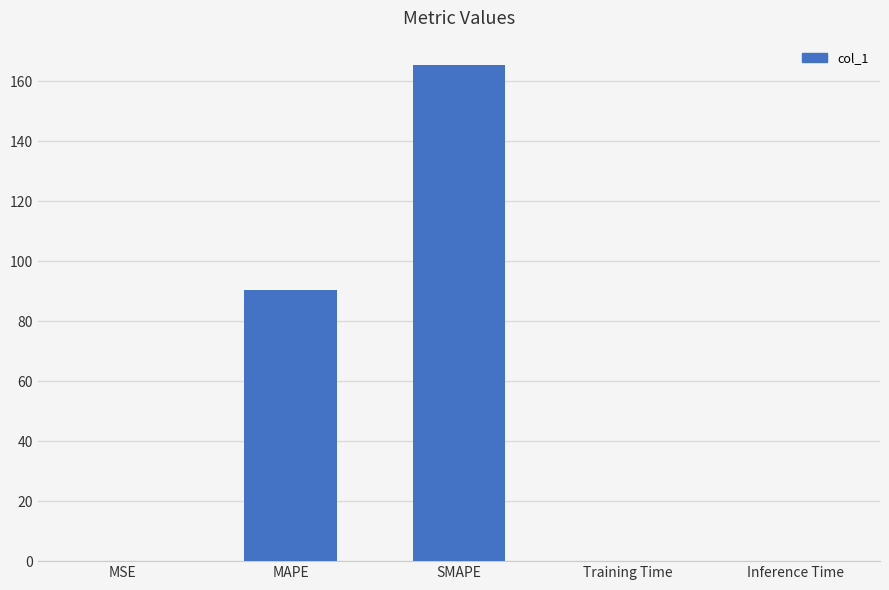

What is the sum of all values?

256.3